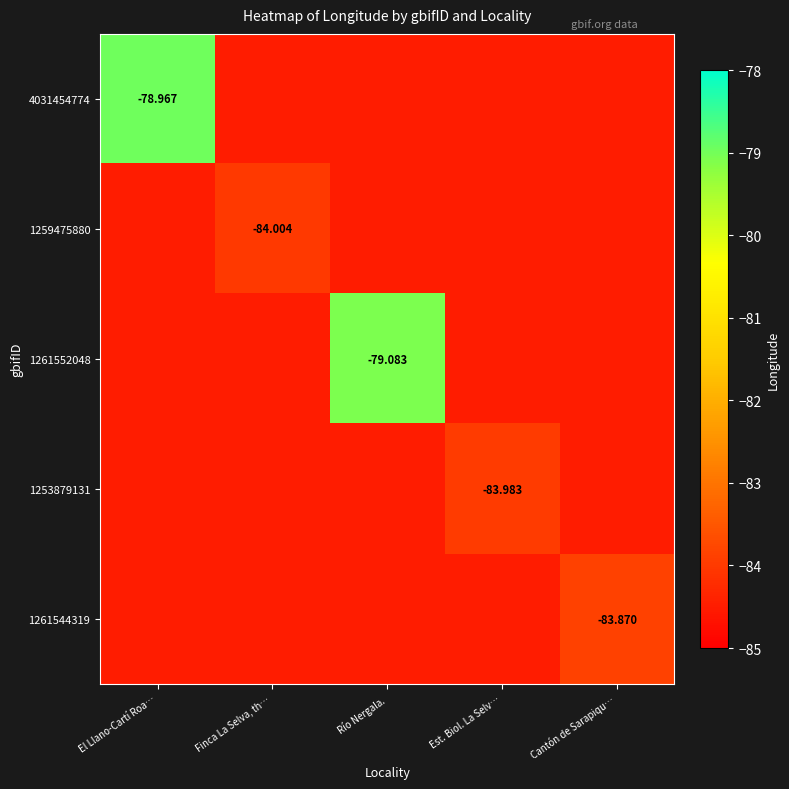

At which category does the chart reach its minimum across all series?

Finca La Selva, th…